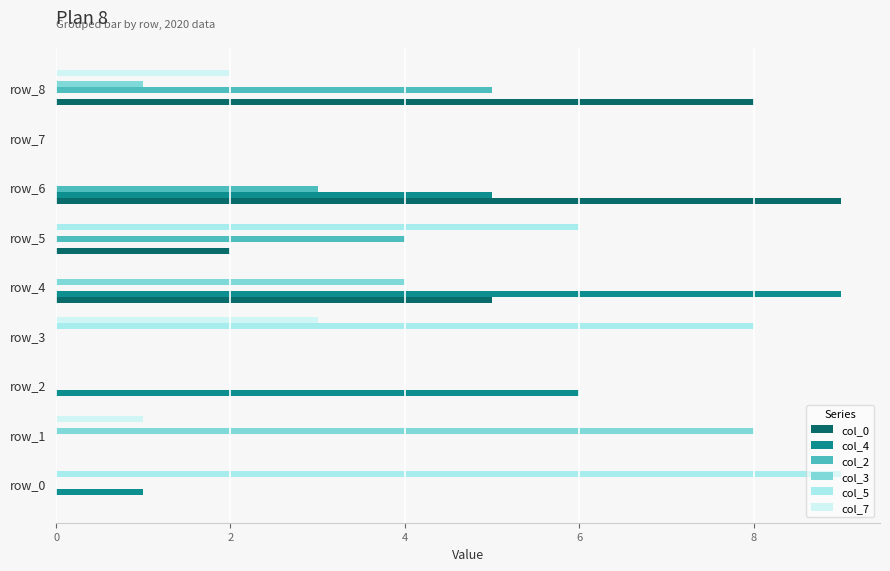

At which category is the sum across all series the highest?

row_4